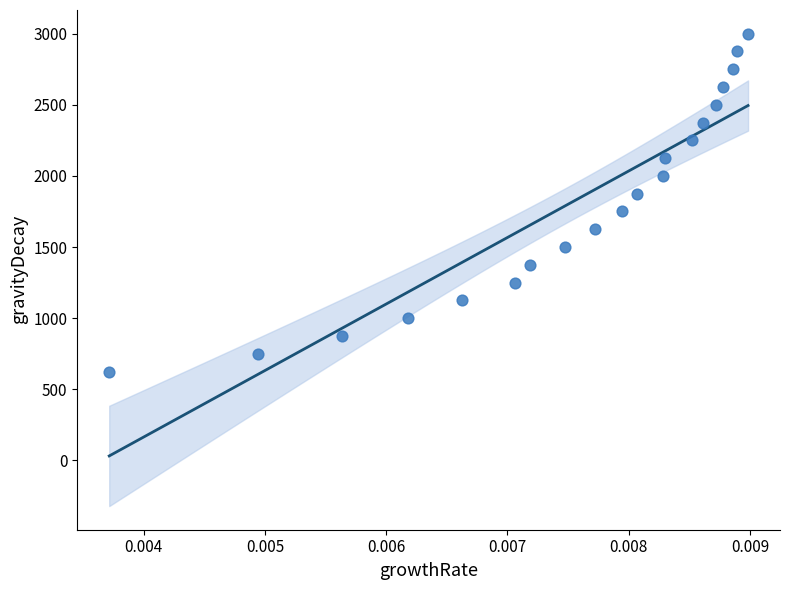

List the coordinates of all points as (Y, X) pairs, reading left to right.

(624.8, 0.0)  (749.8, 0.0)  (874.4, 0.0)  (999.9, 0.0)  (1124.9, 0.0)  (1249.8, 0.0)  (1374.9, 0.0)  (1499.6, 0.0)  (1624.9, 0.0)  (1749.9, 0.0)  (1874.8, 0.0)  (1999.9, 0.0)  (2125.0, 0.0)  (2250.0, 0.0)  (2374.9, 0.0)  (2499.8, 0.0)  (2624.9, 0.0)  (2749.8, 0.0)  (2874.9, 0.0)  (3000.0, 0.0)